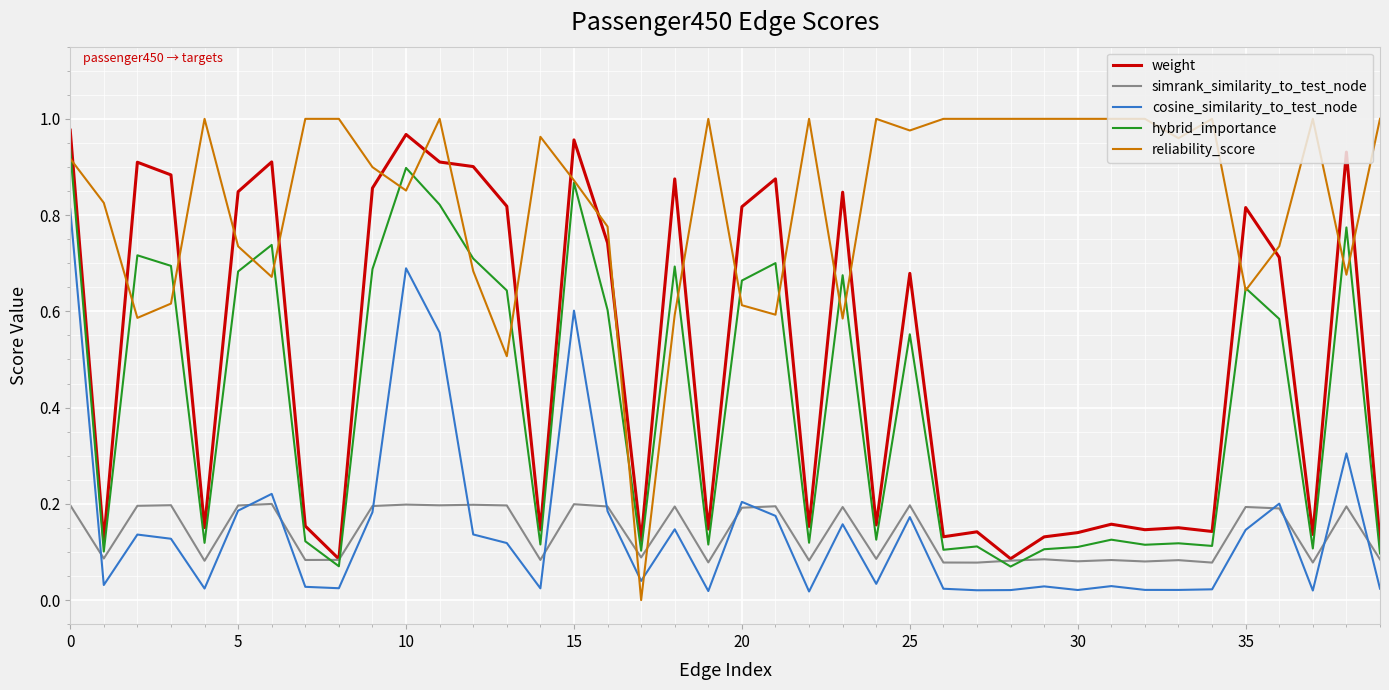

Which series has the largest total across all categories?

reliability_score